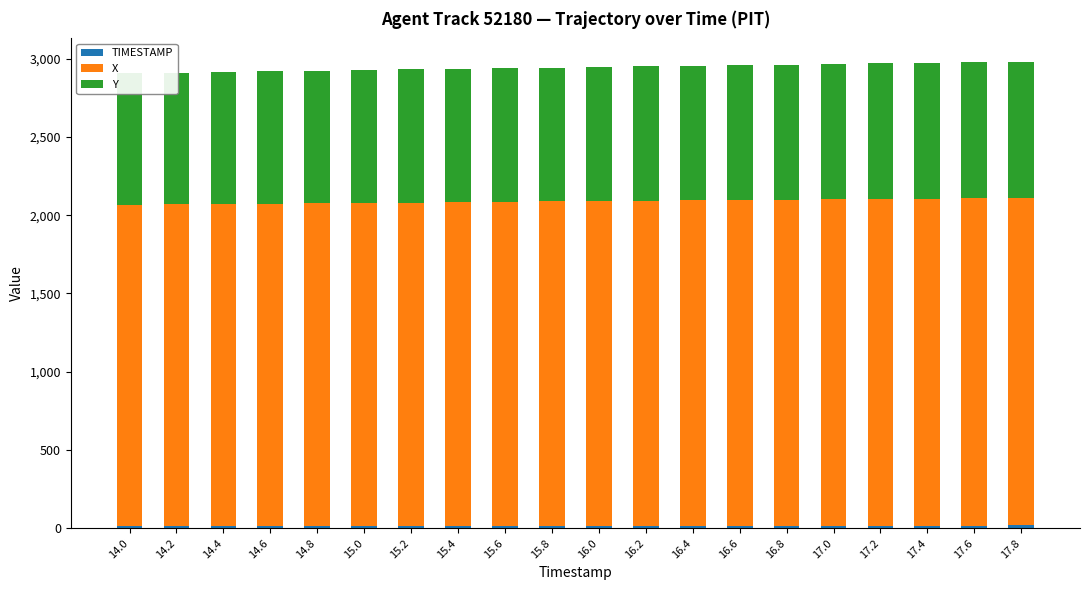

What position from the right is 16.6?

7